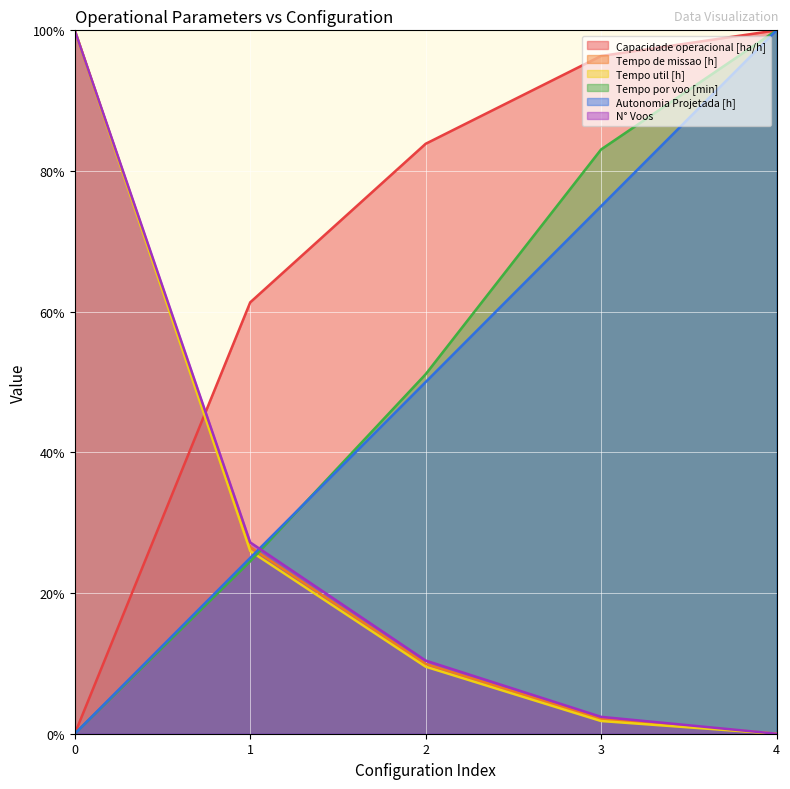

What is the maximum value shown in the chart?

100.0